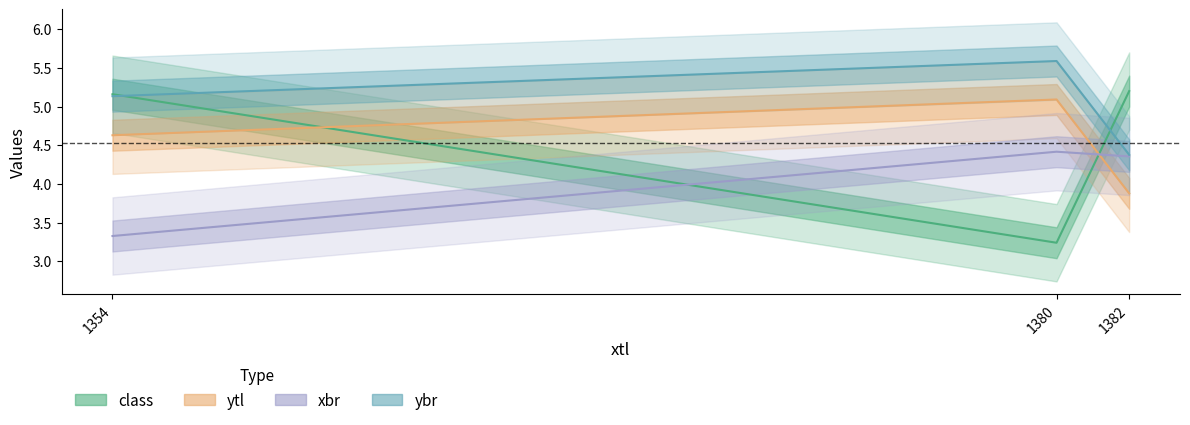

What is the difference between the xbr values at 1382 and 1354?

1.0